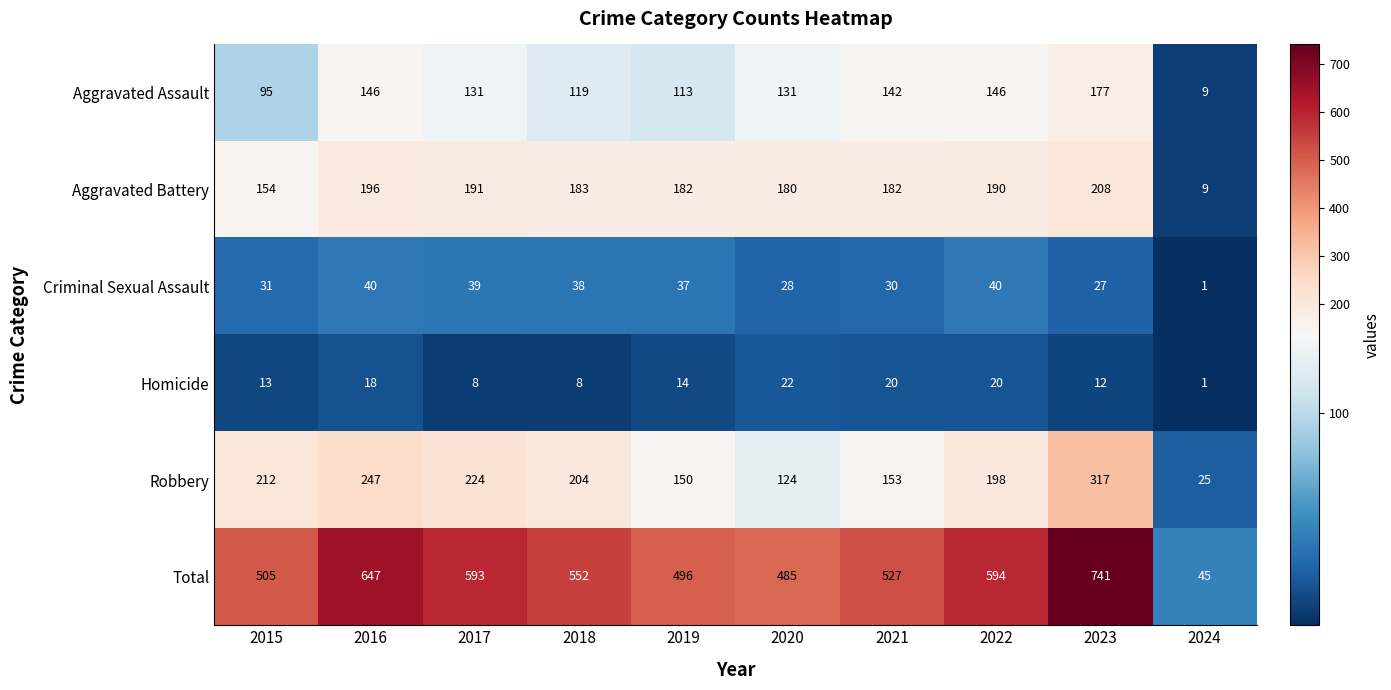

At which category is the sum across all series the highest?

2023